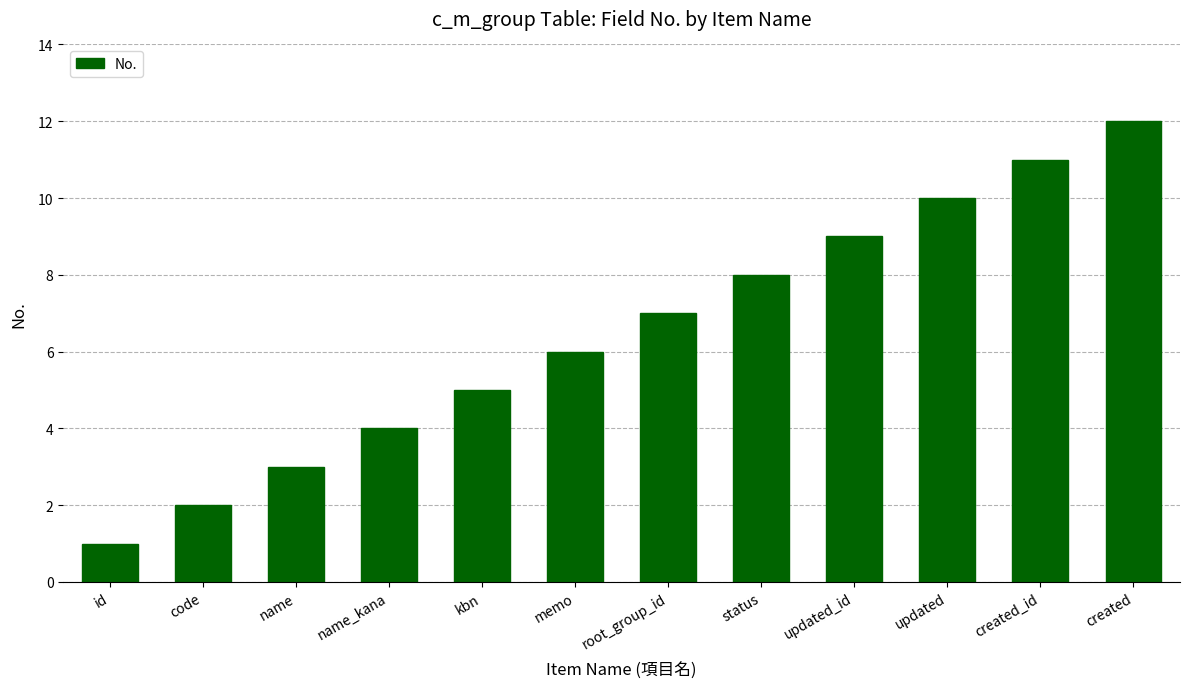

Reading right to left, what are all the values shown in this chart?

12	11	10	9	8	7	6	5	4	3	2	1